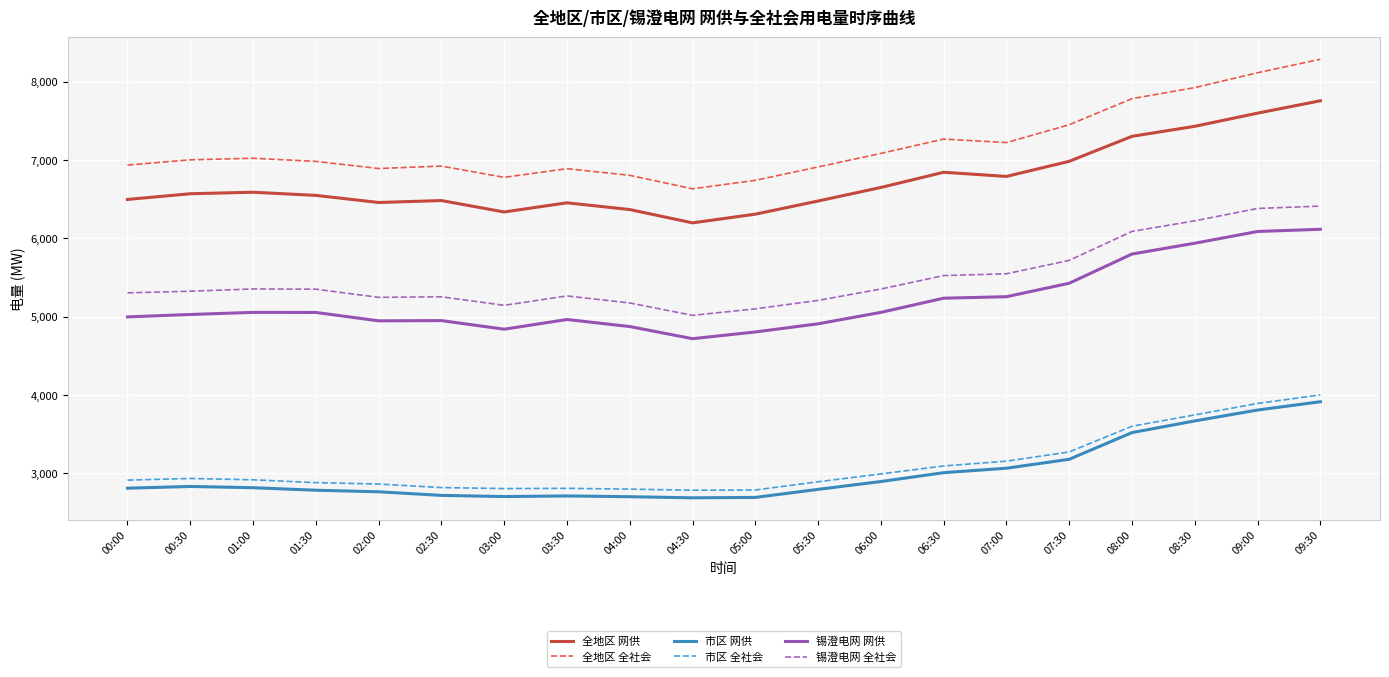

What is the minimum value shown in the chart?

2688